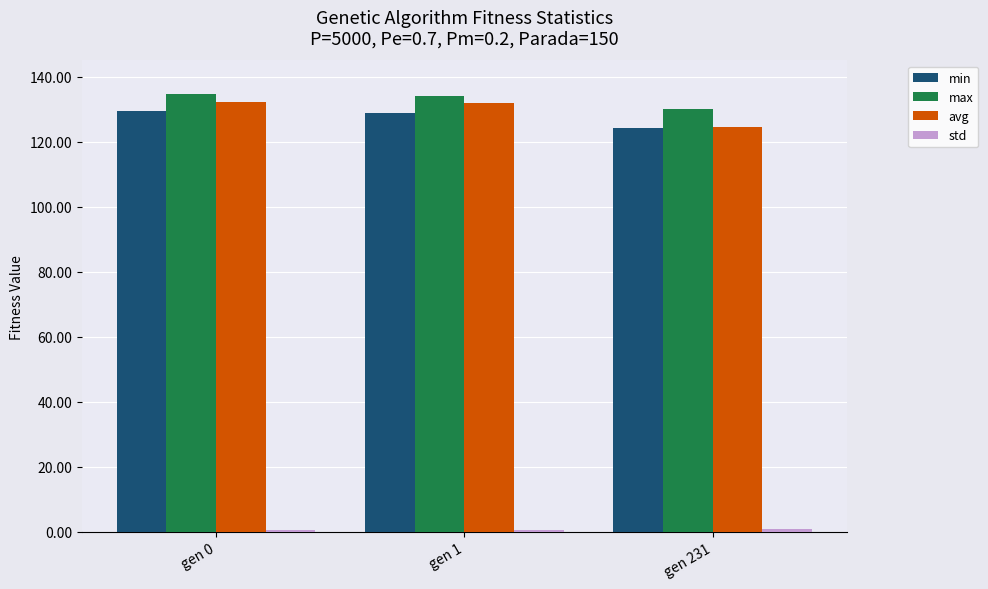

The value of max at gen 231 is 75.6. True or false?

False